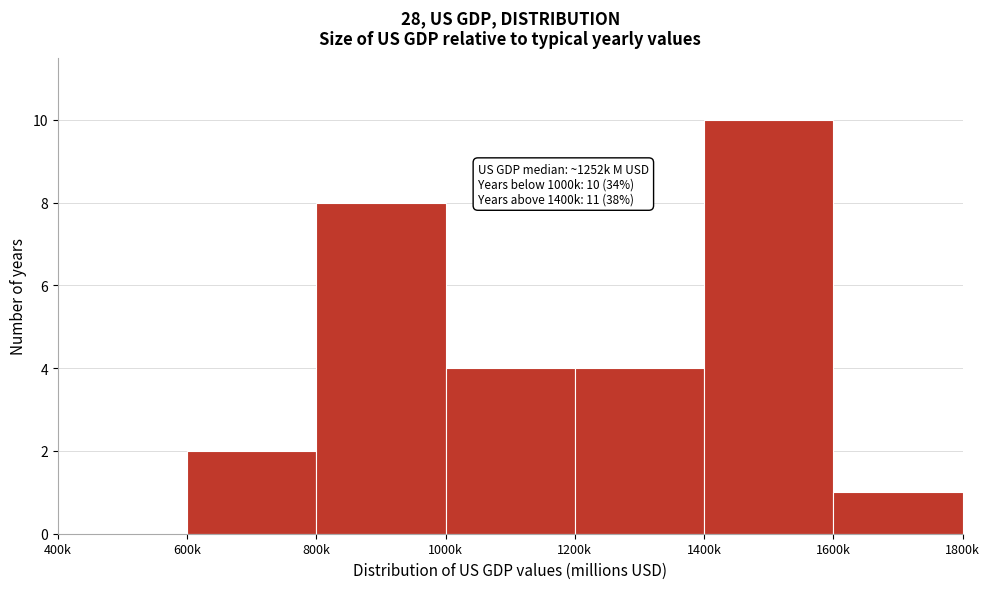

Reading left to right, what are all the values shown in this chart?

400k=0	600k=2	800k=8	1000k=4	1200k=4	1400k=10	1600k=1